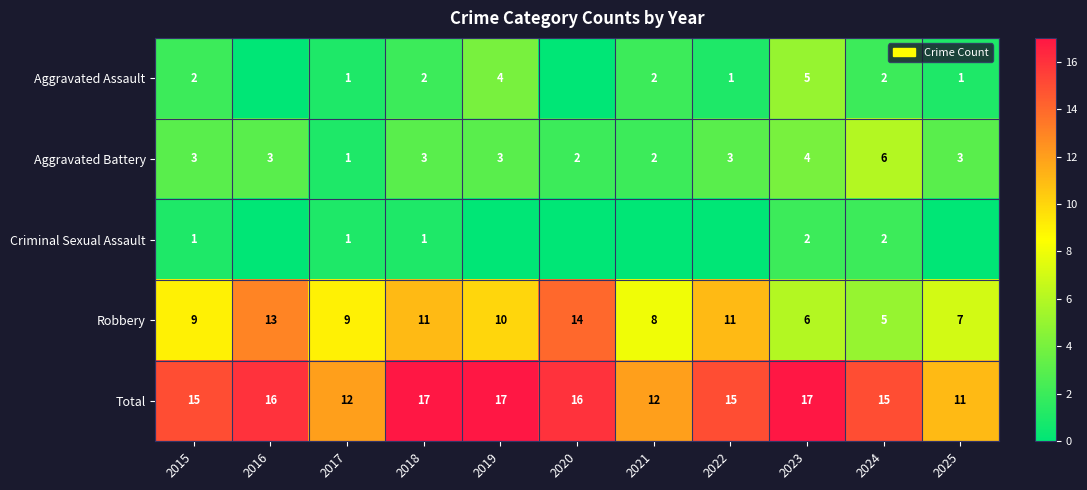

Which category has the highest value across all series?

2018